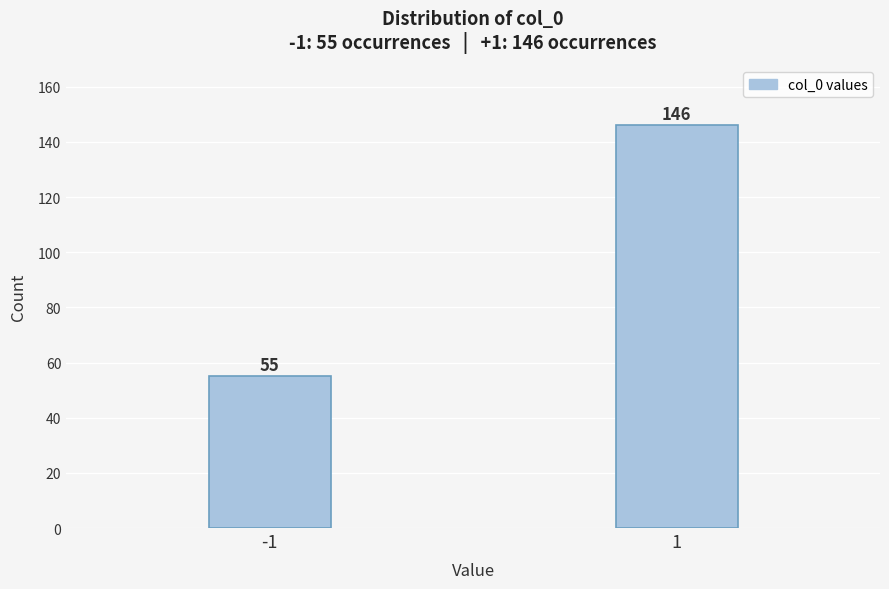

Reading right to left, what are all the values shown in this chart?

146	55